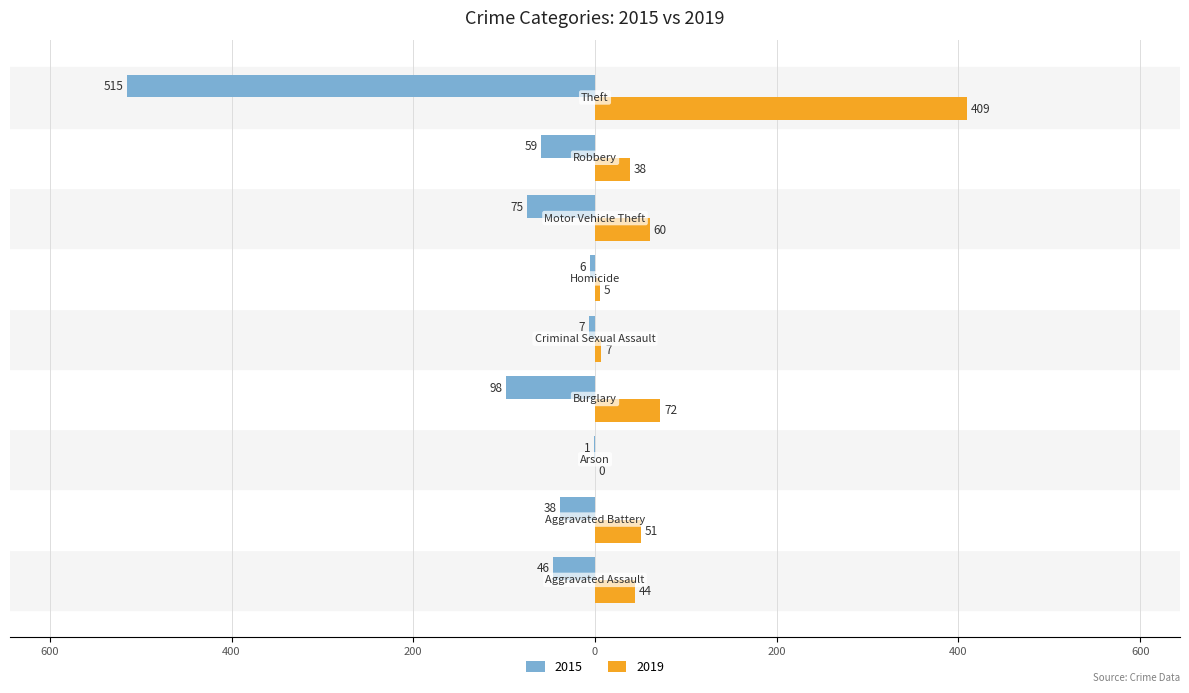

What is the difference between the maximum and minimum values in the 2019 series?

409